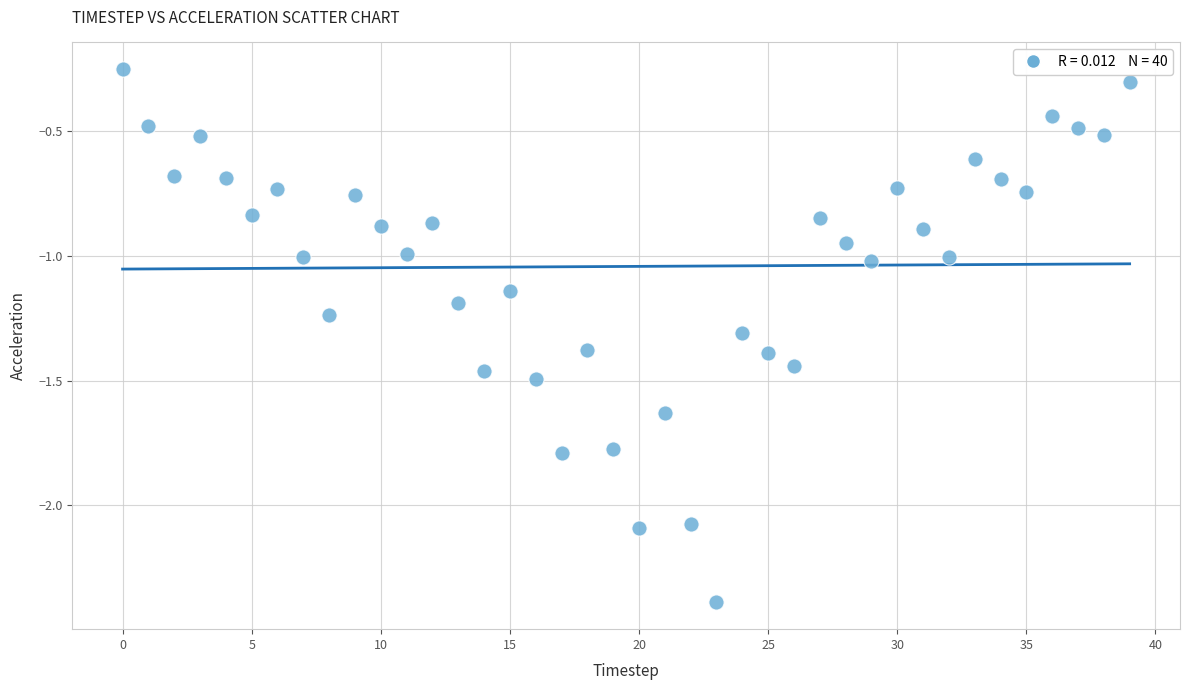

Count the number of points in this scatter plot.

40